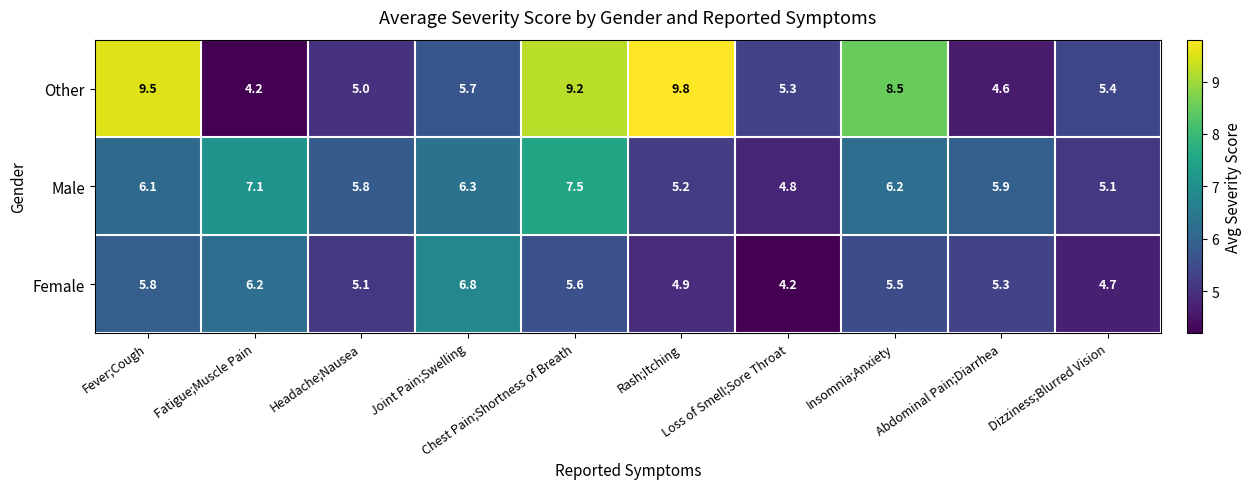

How many series are shown in this chart?

3